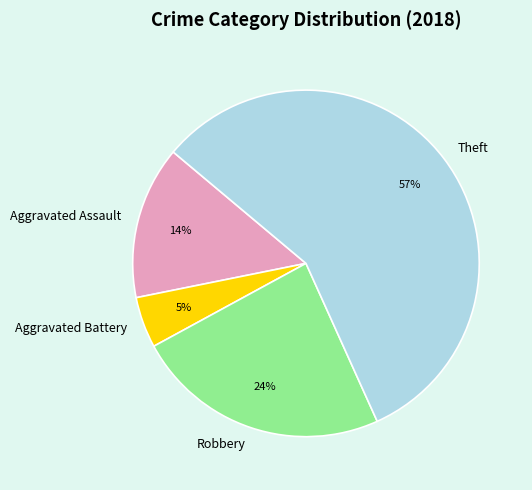

Between Robbery and Aggravated Battery, which is larger?

Robbery